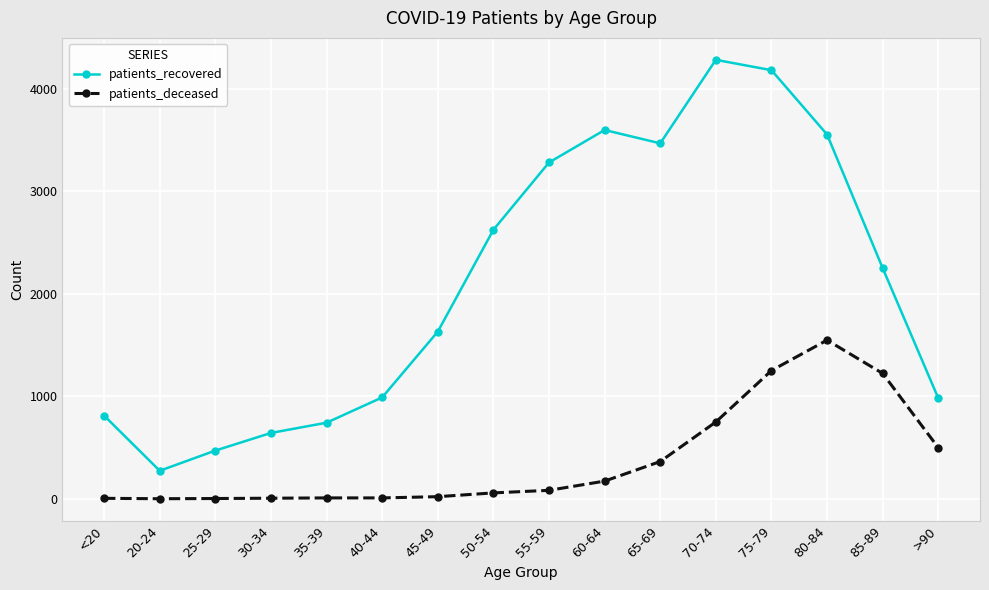

True or false: patients_recovered and patients_deceased intersect in this chart.

False